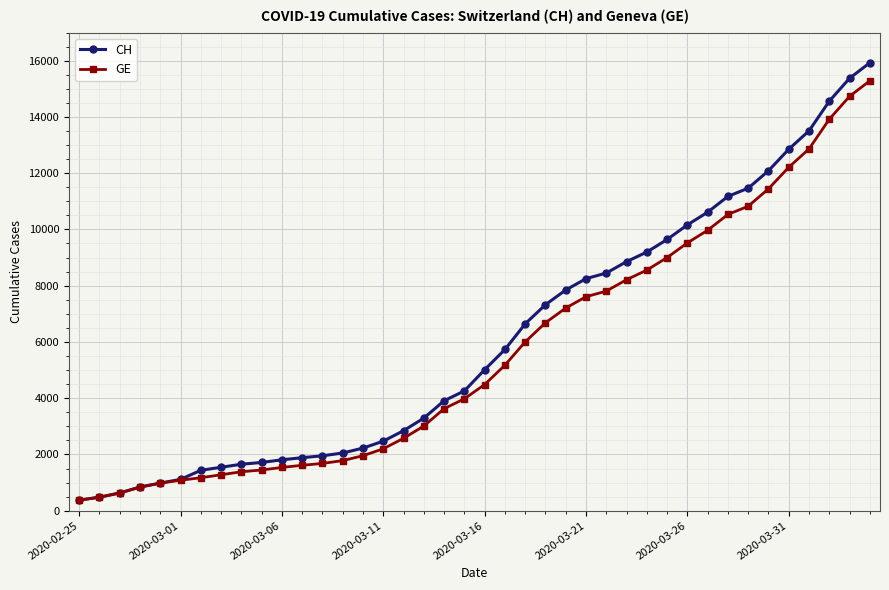

Rank the series by their maximum value, from highest to lowest.

CH, GE